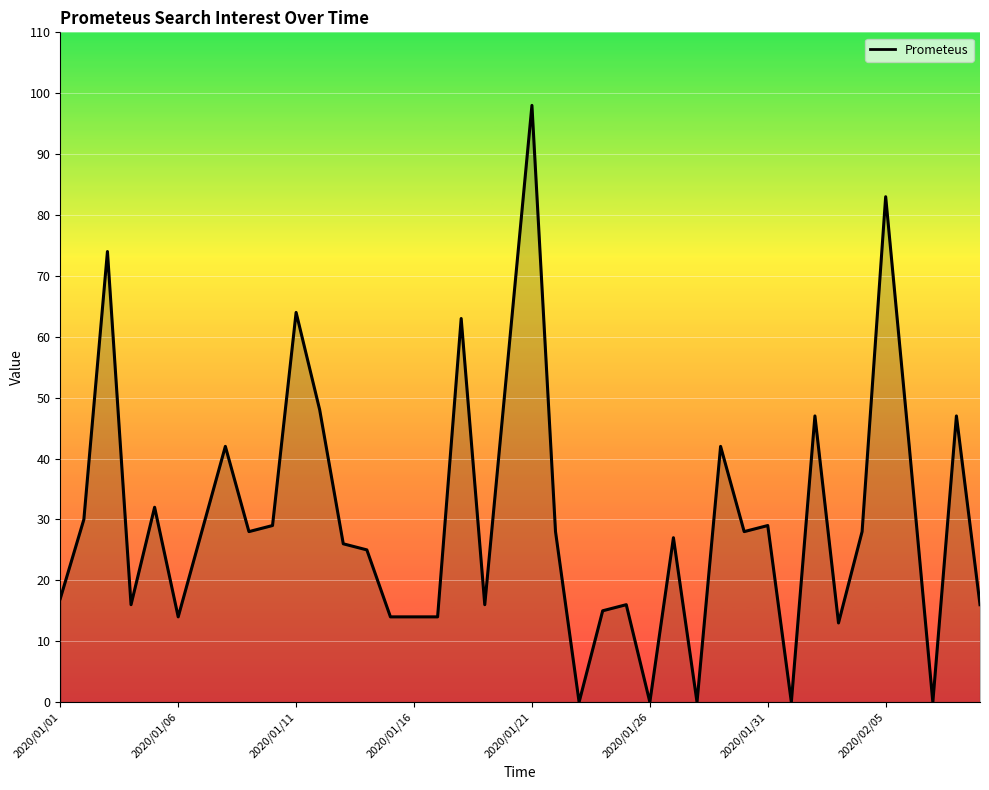

What is the greatest value displayed?

98